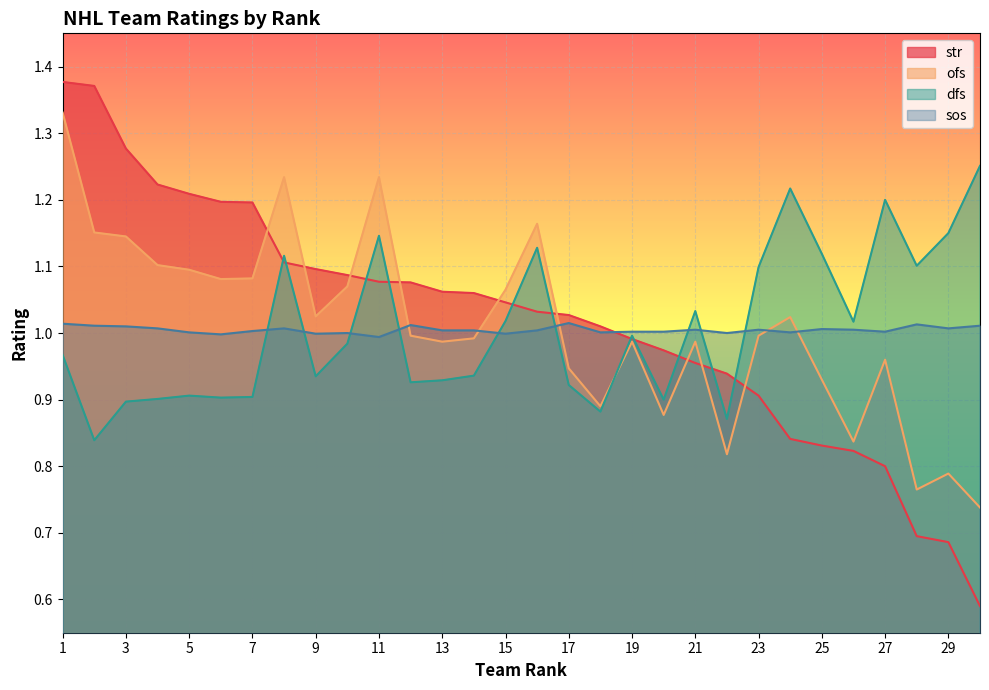

Is it true that ofs equals 1.0 at 13?

True